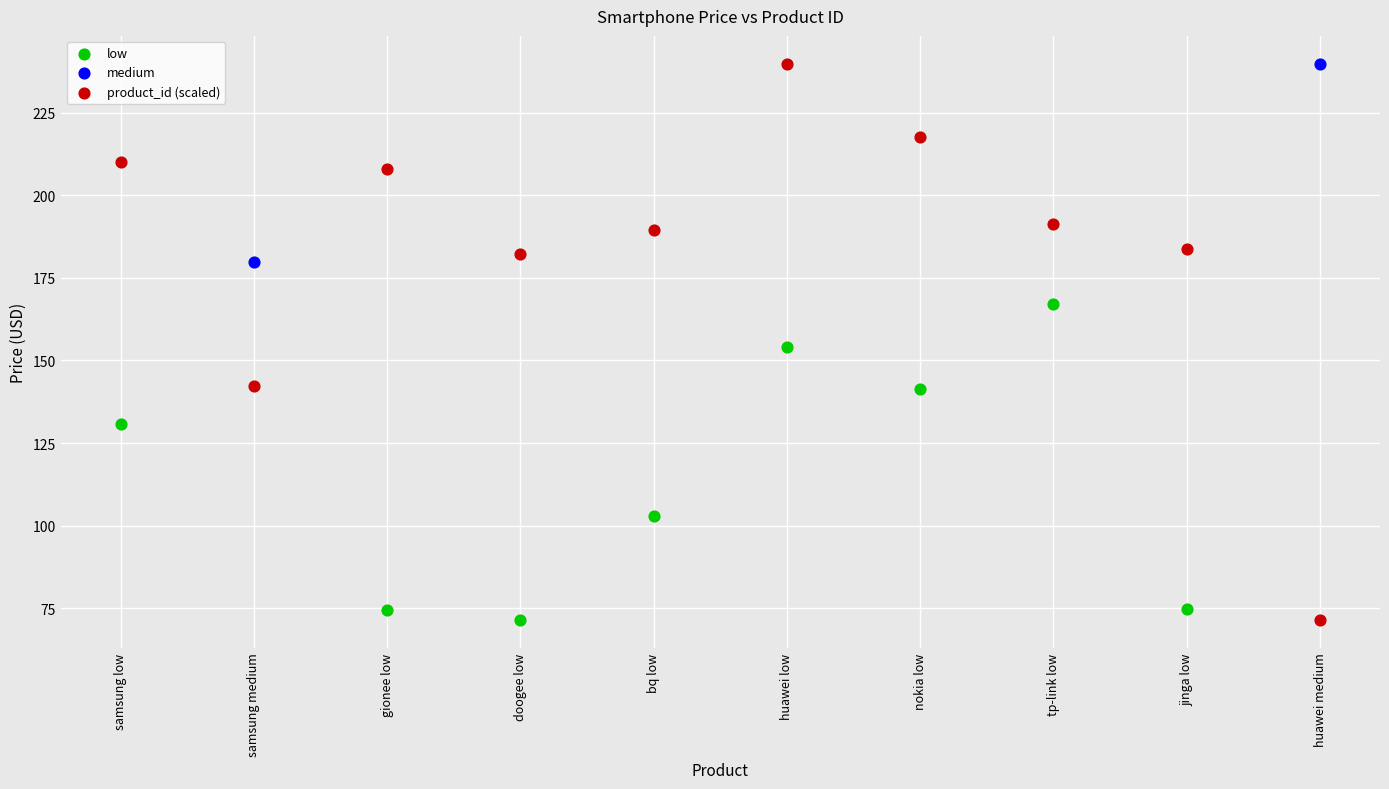

What are all the series names shown in the legend?

low, medium, product_id (scaled)